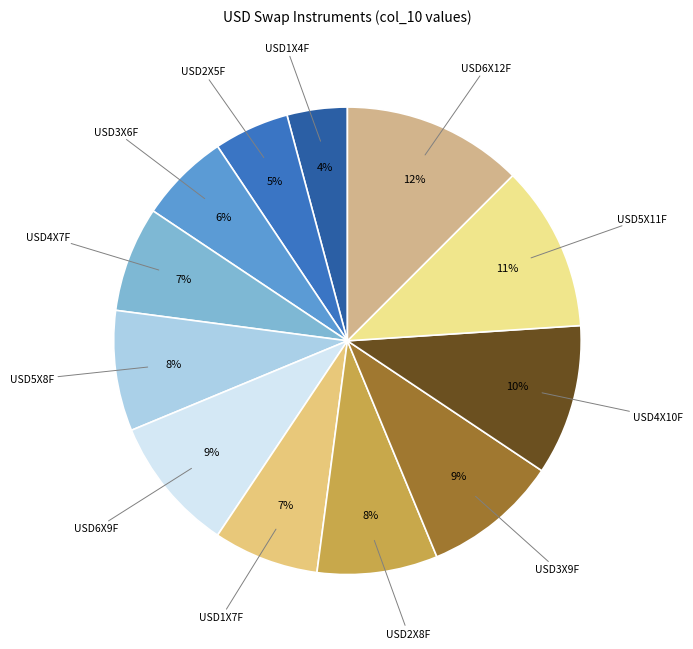

True or false: USD4X10F accounts for 1% of the total.

False